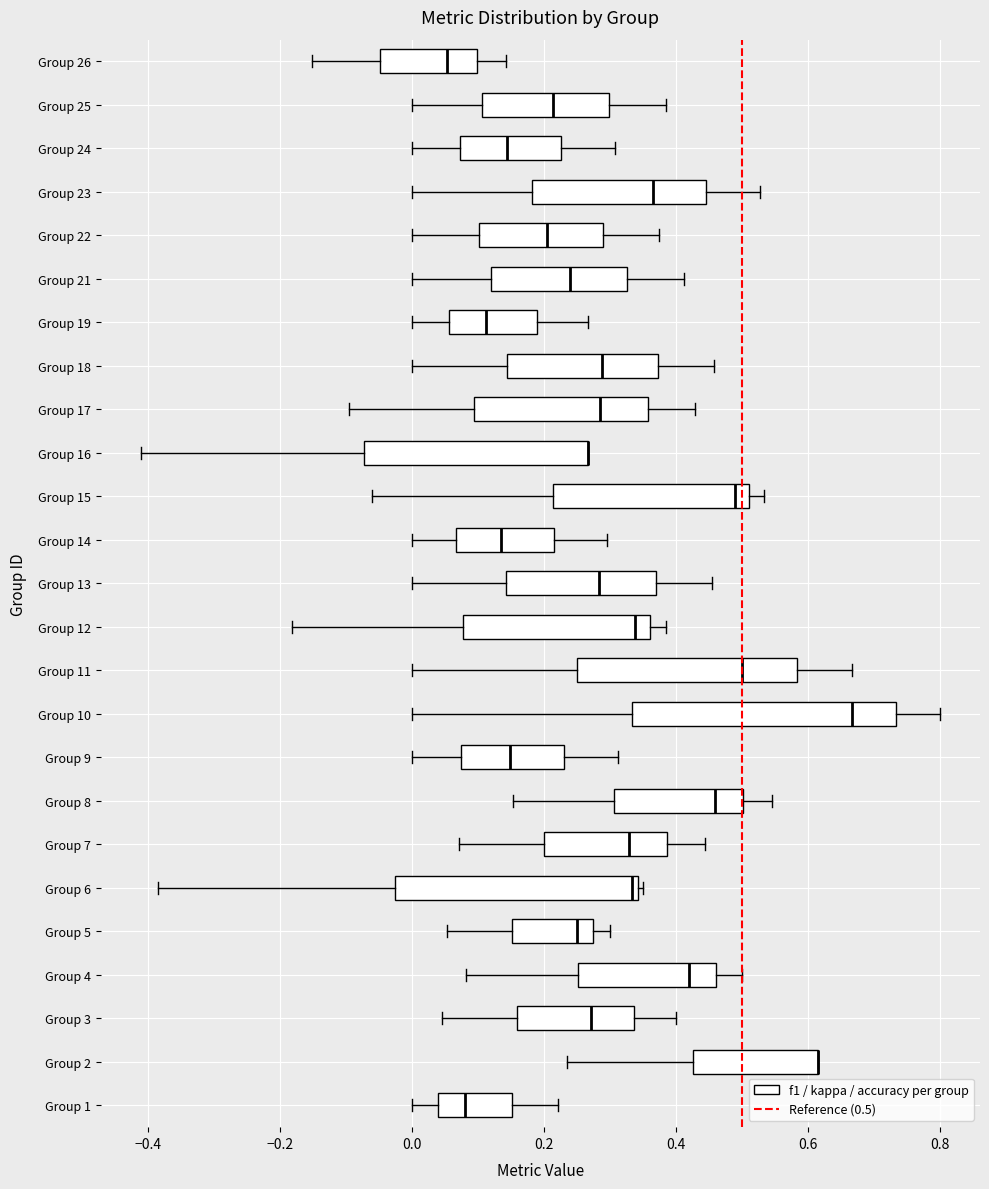

Reading bottom to top, read every box against the x-axis: the position of its median line, the range the box covers, and the ends of its whiskers. The values are not printed on the chart, so give them approximately, as read against the axis.

Group 1: median 0.08, box 0.04 to 0.16, whiskers 0.00 to 0.22
Group 2: median 0.62 (drawn on the box's right edge), box 0.42 to 0.62, whiskers 0.24 to 0.62
Group 3: median 0.28, box 0.16 to 0.34, whiskers 0.04 to 0.40
Group 4: median 0.42, box 0.26 to 0.46, whiskers 0.08 to 0.50
Group 5: median 0.26, box 0.16 to 0.28, whiskers 0.06 to 0.30
Group 6: median 0.34 (just left of the box's right edge), box -0.02 to 0.34, whiskers -0.38 to 0.36
Group 7: median 0.32, box 0.20 to 0.38, whiskers 0.08 to 0.44
Group 8: median 0.46, box 0.30 to 0.50, whiskers 0.16 to 0.54
Group 9: median 0.14, box 0.08 to 0.24, whiskers 0.00 to 0.32
Group 10: median 0.66, box 0.34 to 0.74, whiskers 0.00 to 0.80
Group 11: median 0.50, box 0.26 to 0.58, whiskers 0.00 to 0.66
Group 12: median 0.34, box 0.08 to 0.36, whiskers -0.18 to 0.38
Group 13: median 0.28, box 0.14 to 0.36, whiskers 0.00 to 0.46
Group 14: median 0.14, box 0.06 to 0.22, whiskers 0.00 to 0.30
Group 15: median 0.48, box 0.22 to 0.52, whiskers -0.06 to 0.54
Group 16: median 0.26 (drawn on the box's right edge), box -0.08 to 0.26, whiskers -0.42 to 0.26
Group 17: median 0.28, box 0.10 to 0.36, whiskers -0.10 to 0.42
Group 18: median 0.28, box 0.14 to 0.38, whiskers 0.00 to 0.46
Group 19: median 0.12, box 0.06 to 0.18, whiskers 0.00 to 0.26
Group 21: median 0.24, box 0.12 to 0.32, whiskers 0.00 to 0.42
Group 22: median 0.20, box 0.10 to 0.28, whiskers 0.00 to 0.38
Group 23: median 0.36, box 0.18 to 0.44, whiskers 0.00 to 0.52
Group 24: median 0.14, box 0.08 to 0.22, whiskers 0.00 to 0.30
Group 25: median 0.22, box 0.10 to 0.30, whiskers 0.00 to 0.38
Group 26: median 0.06, box -0.04 to 0.10, whiskers -0.16 to 0.14